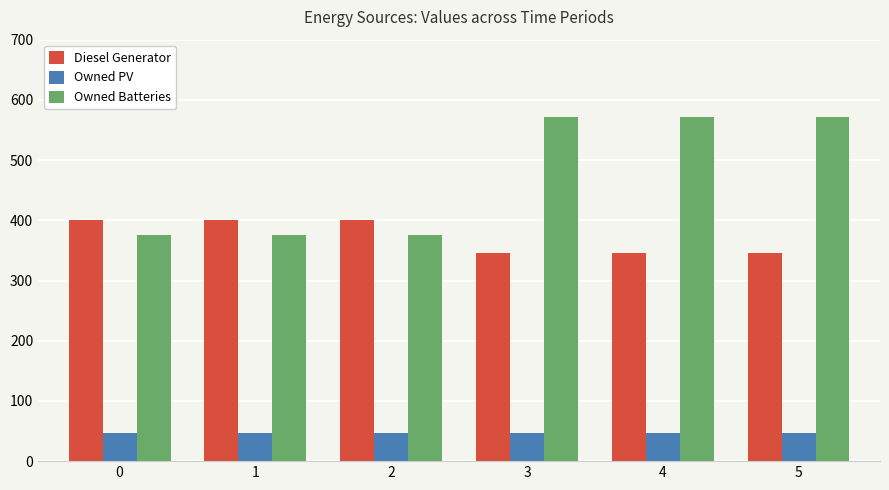

Are the bars horizontal?

No